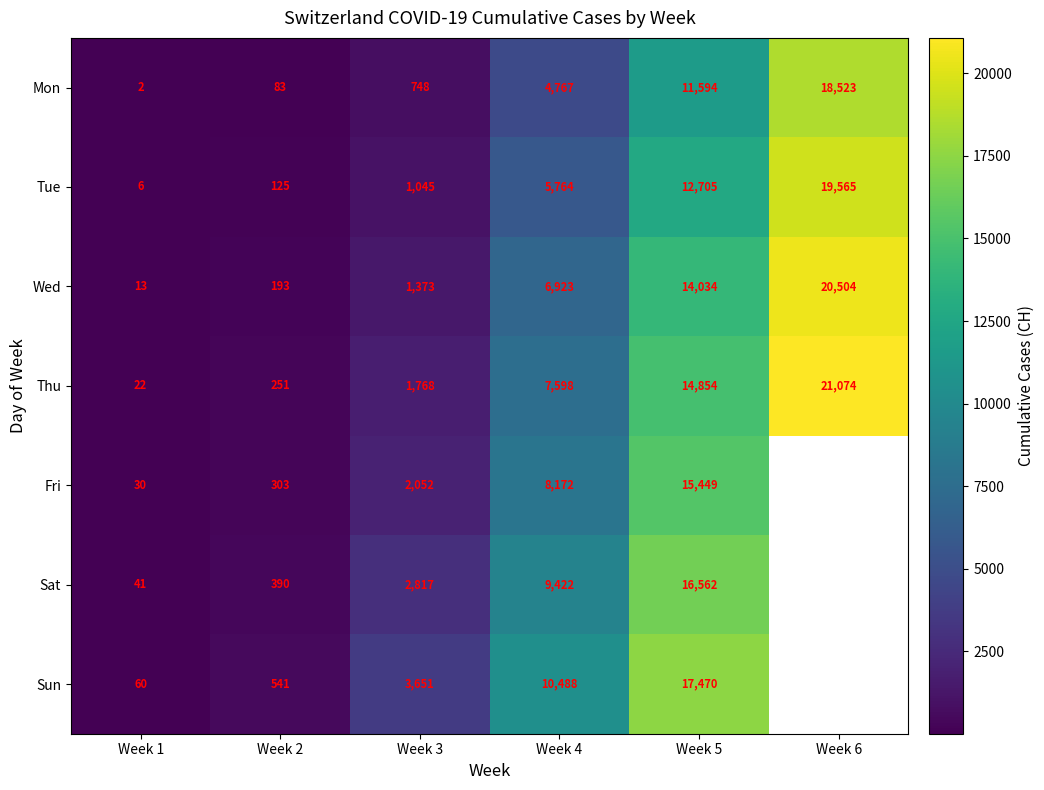

Count the number of categories in the chart.

6